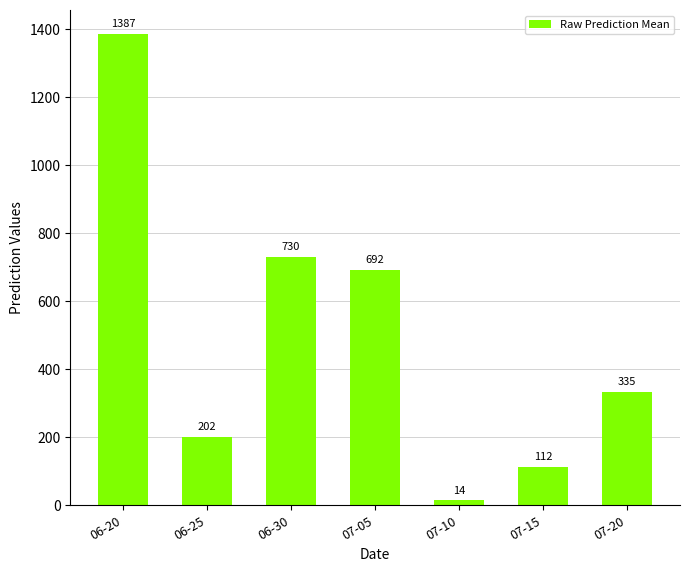

Which label corresponds to the largest value in the chart?

06-20